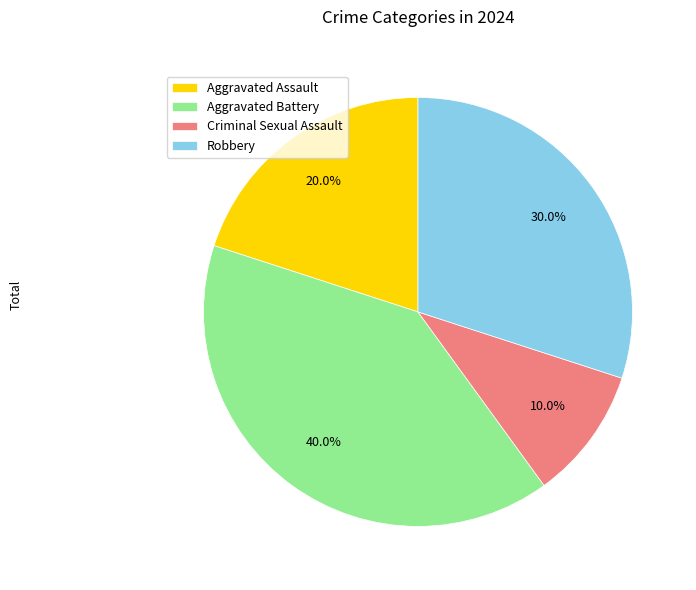

Is Aggravated Assault the majority of the pie?

No